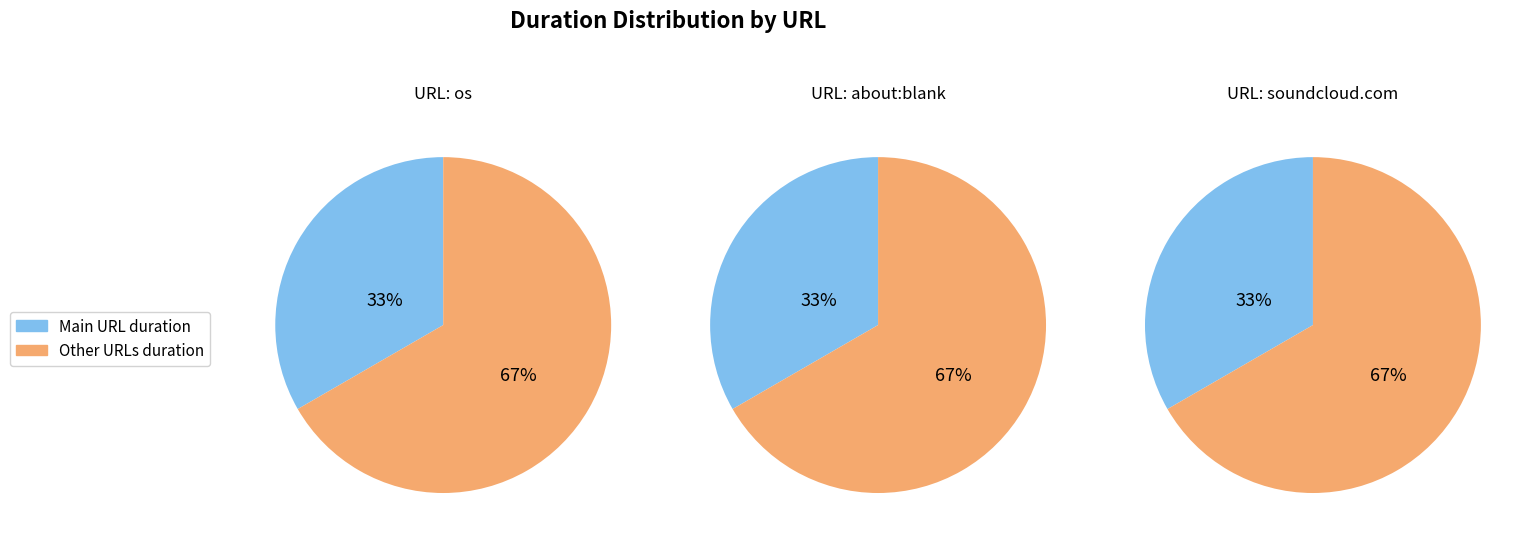

To the nearest percent, what is the combined percentage of os and http://www.soundcloud.com?

67%